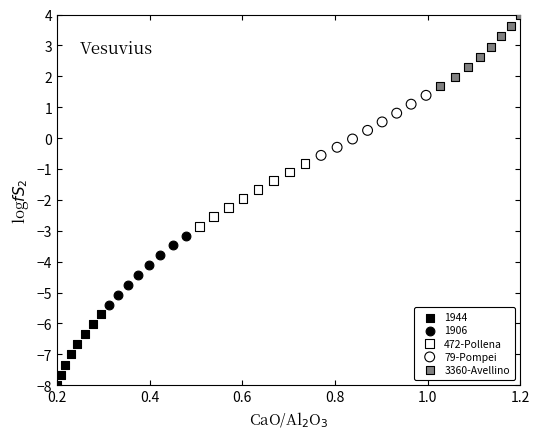

Which series contains the highest Y value?

3360-Avellino